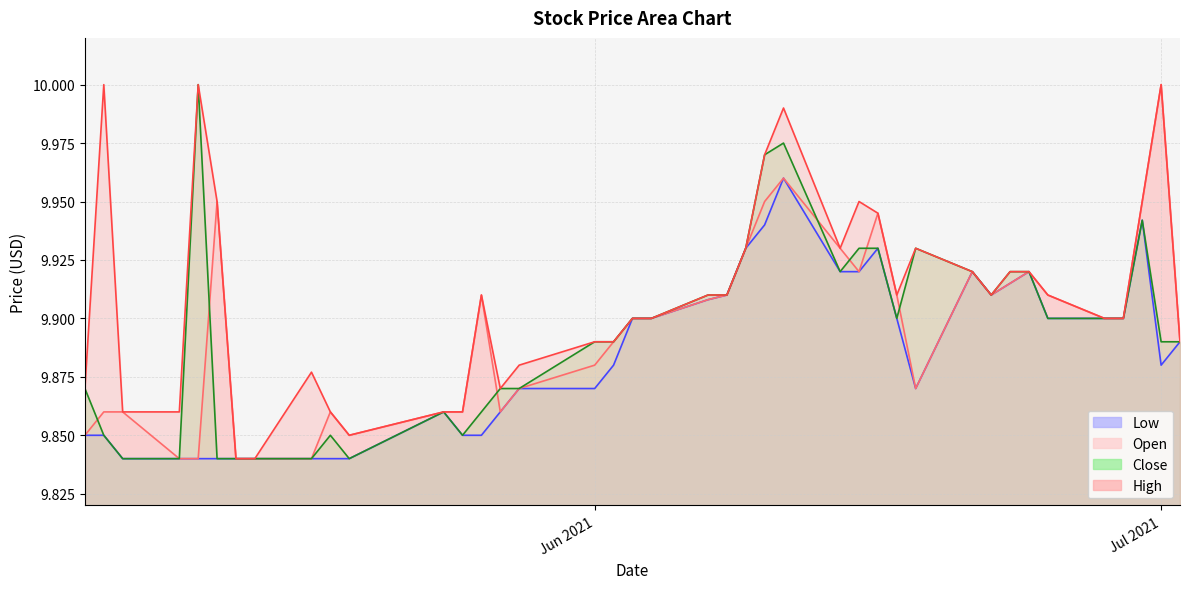

What position from the right is 2021-05-19?

30